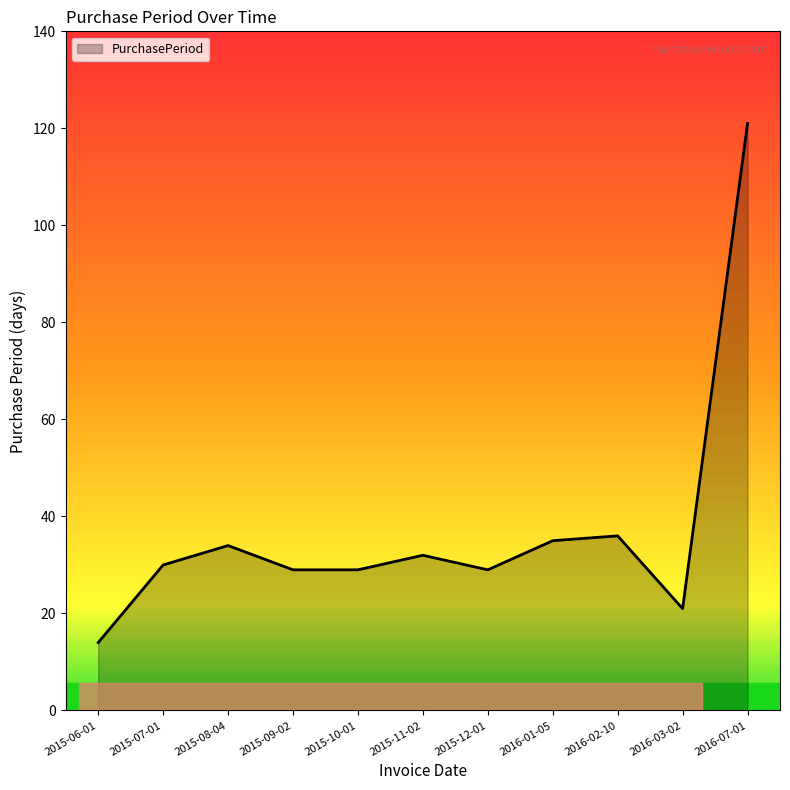

What value does the data have at 2015-10-01, to the nearest 5?

30